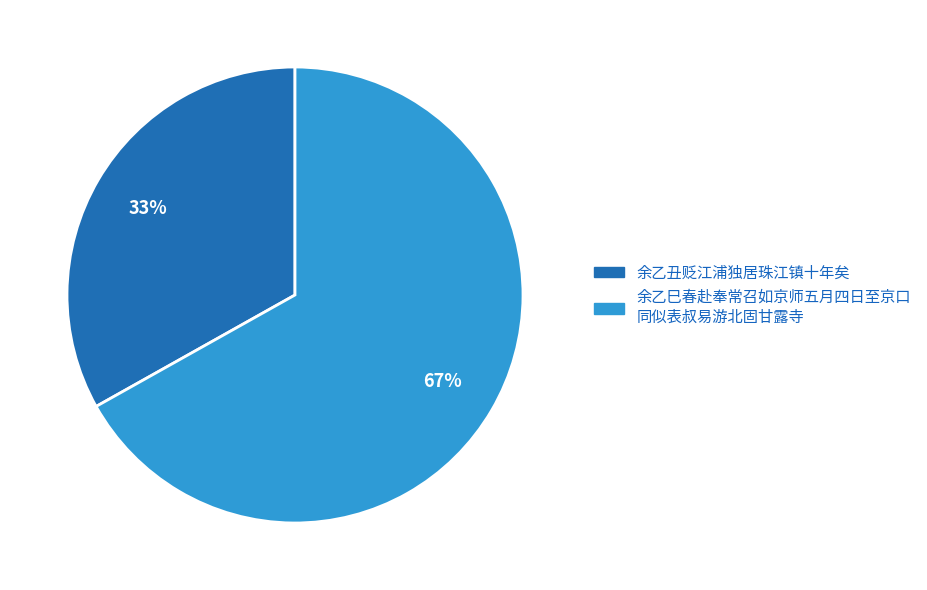

Is there any slice that represents more than half of the pie?

Yes